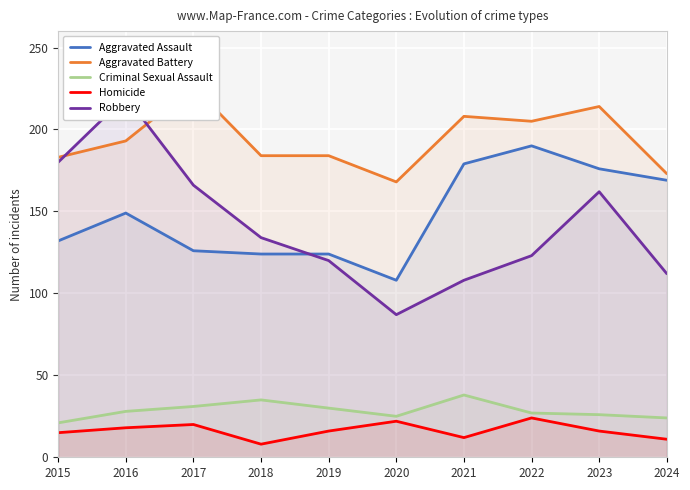

The Aggravated Assault series shows 275 at 2021. True or false?

False